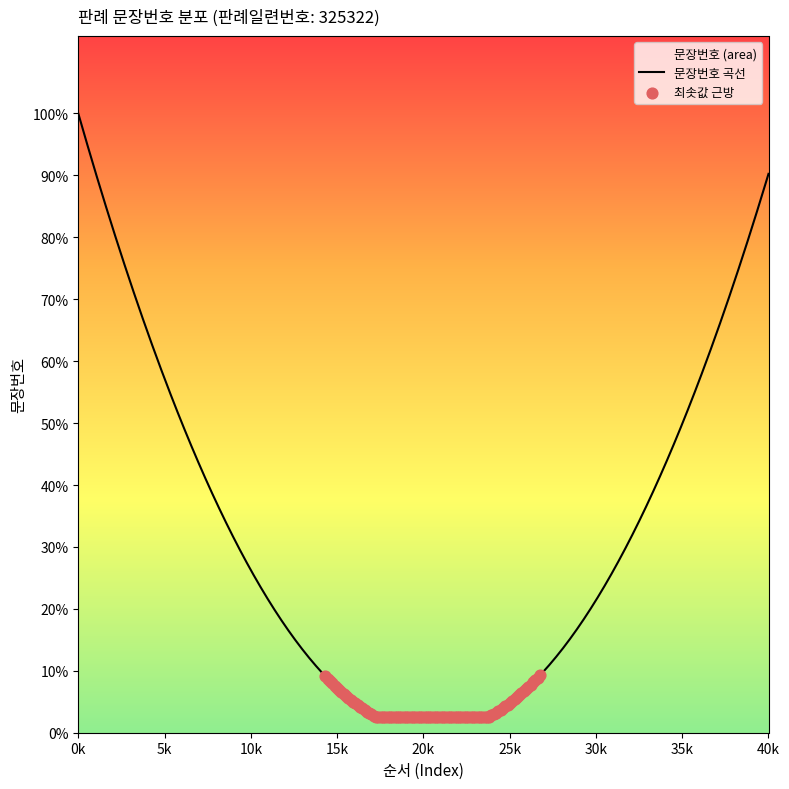

Which has a higher value, 18 or 17?

18